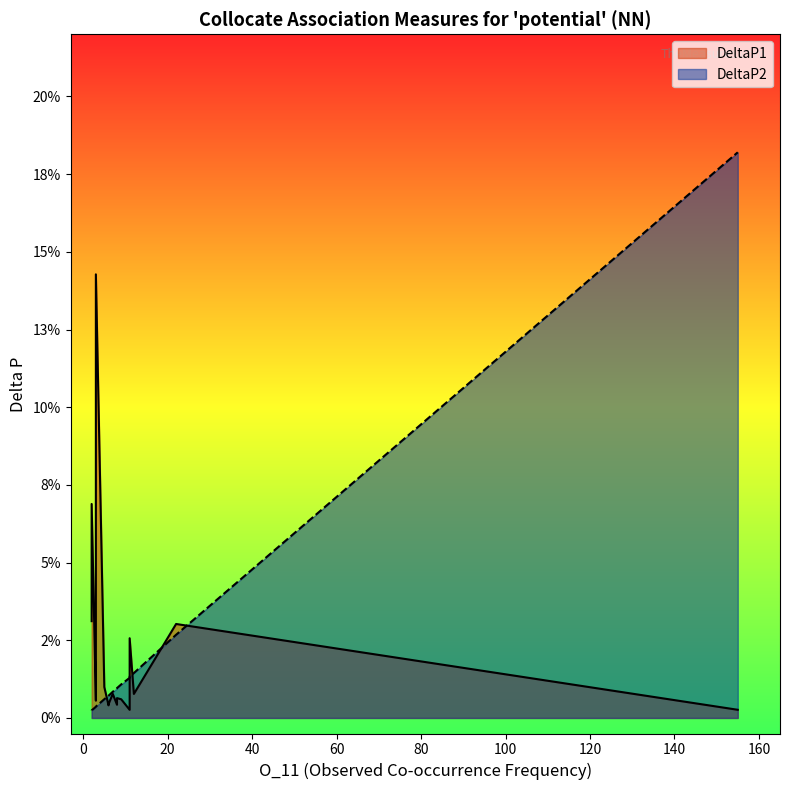

Does the chart display data point markers on the line(s)?

No